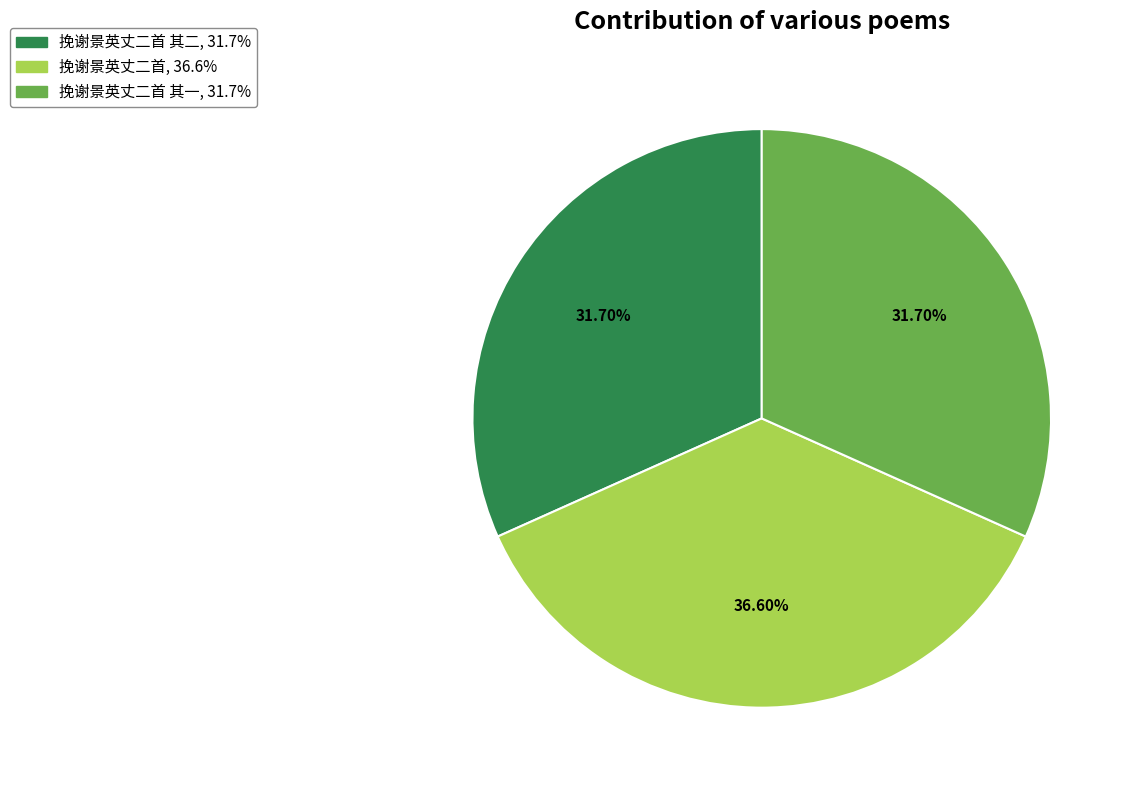

Does any single category account for the majority?

No